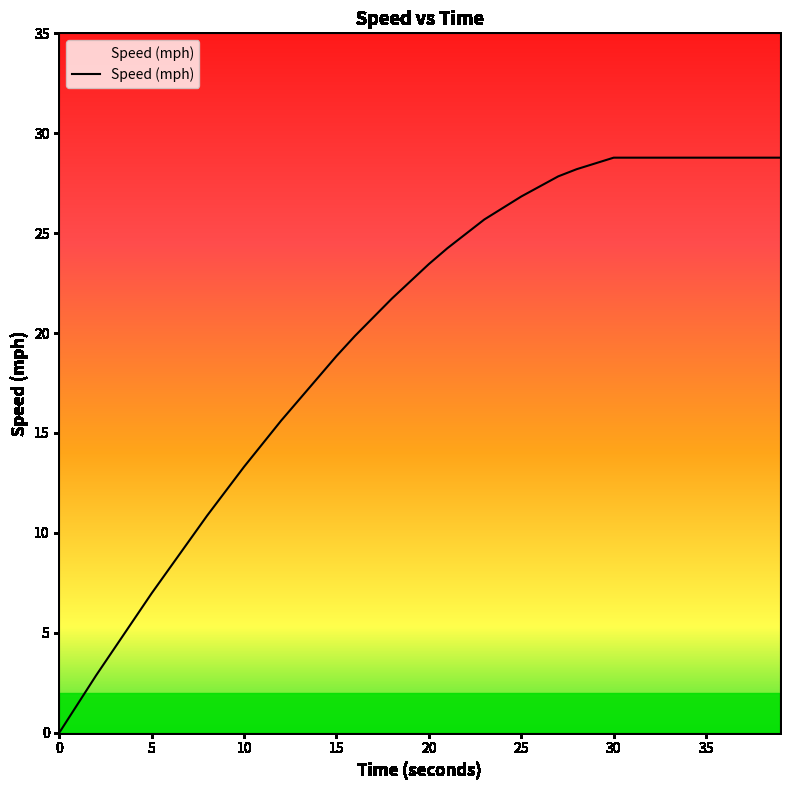

What is the greatest value displayed?

28.8